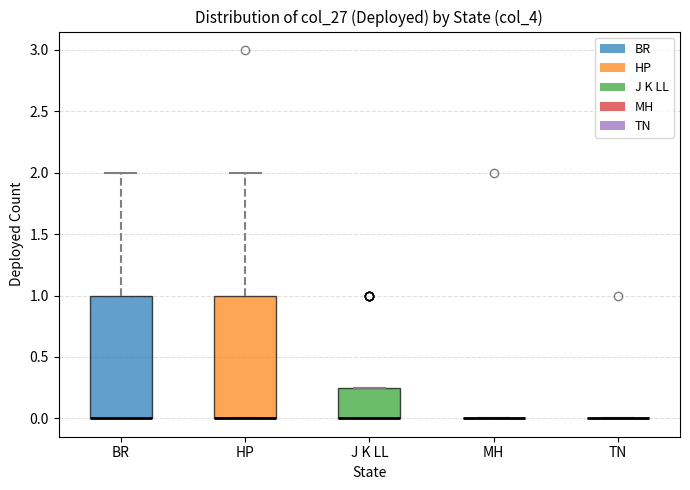

Where does the upper whisker of the box for BR end on the y-axis? The values are not printed on the chart, so give them approximately, as read against the axis.

2.00